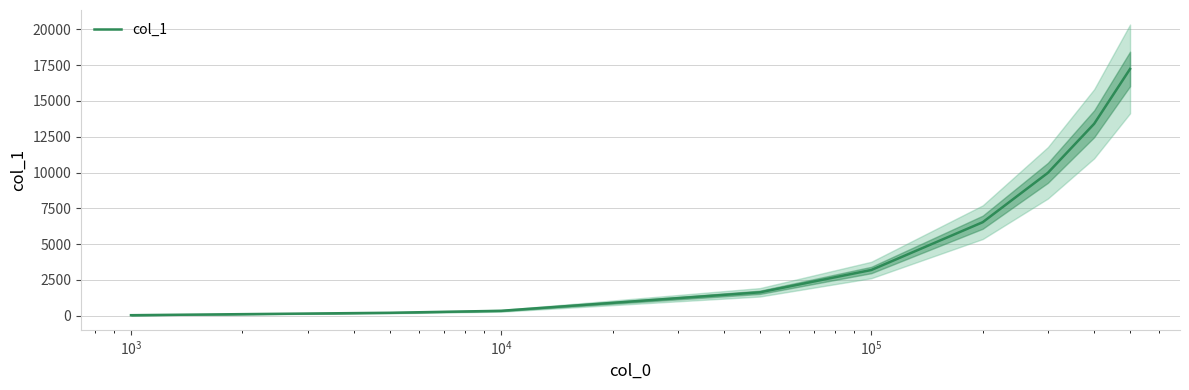

What is the value of the 2nd point from the left?

203